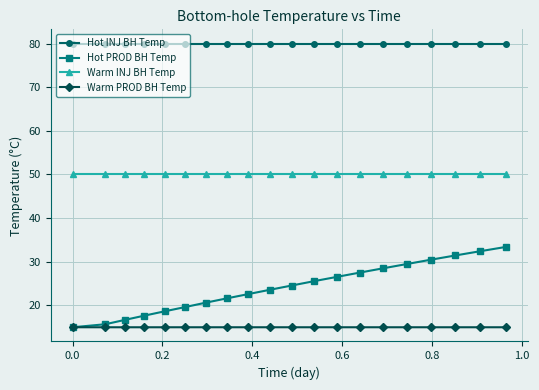

Which series has the largest range (max minus min)?

Hot PROD BH Temp